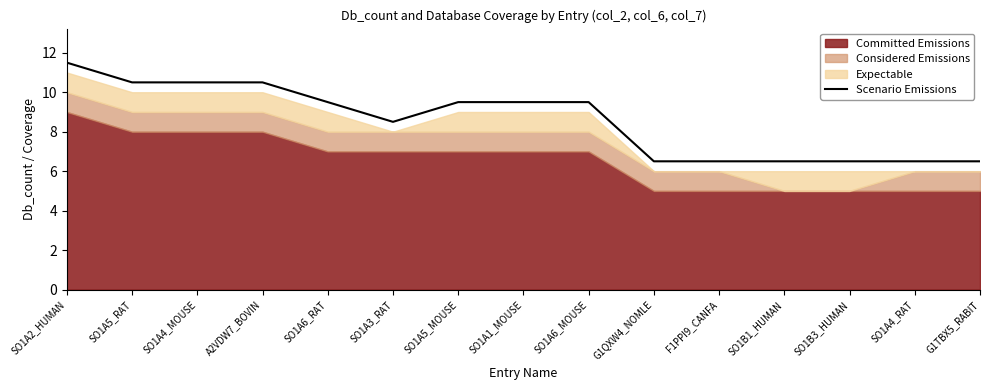

Read the value at G1QXW4_NOMLE.

6.5